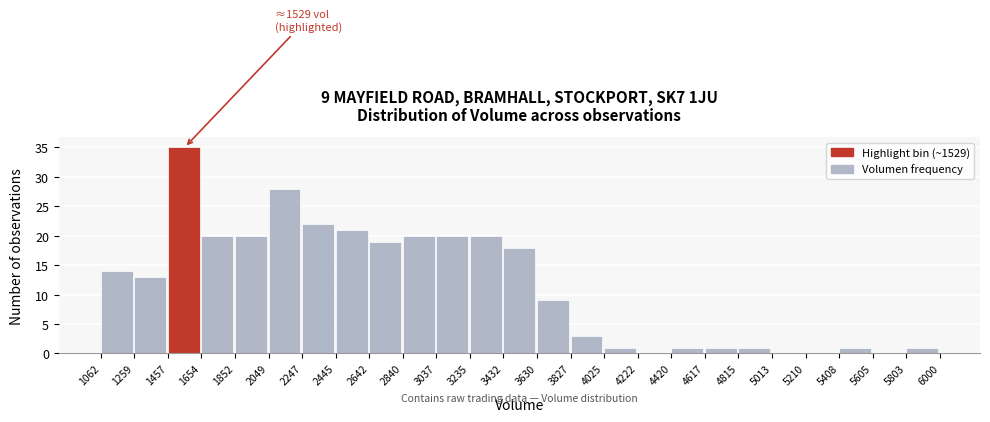

Over which range of the x-axis is the bar tallest?

1457 to 1654